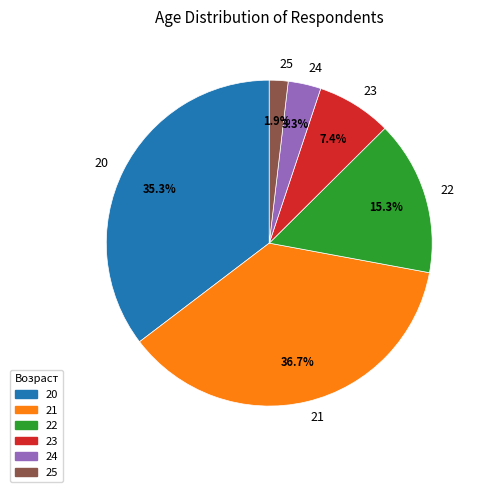

To the nearest percent, what is the difference between the 21 and 25 slice percentages?

35%